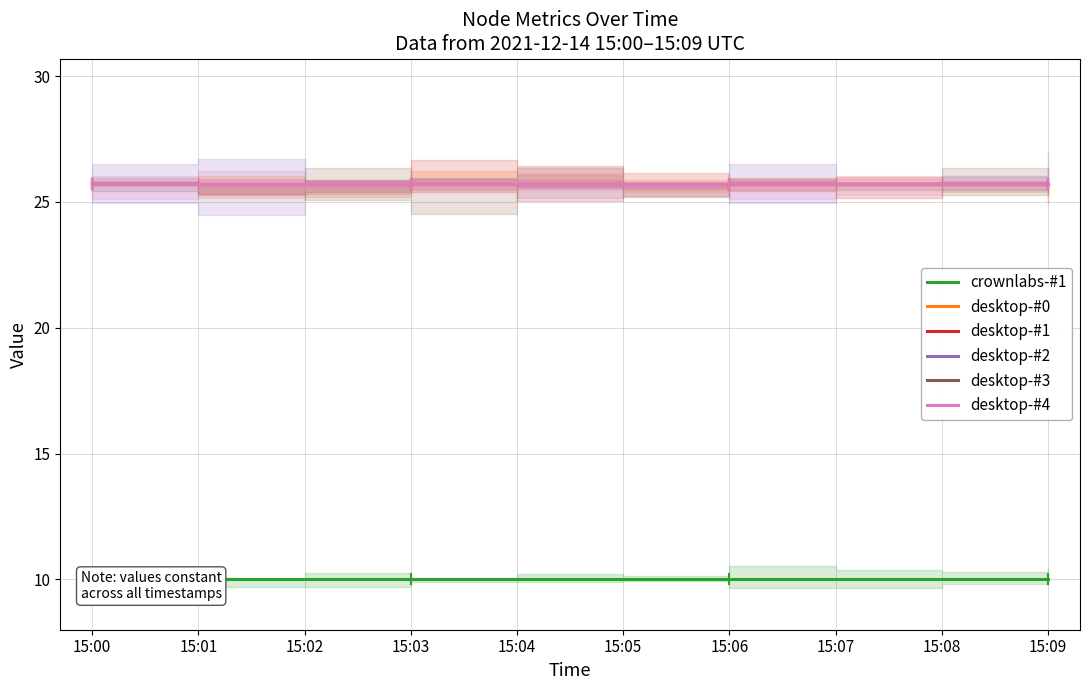

What is the sum of all desktop-#2 values?

257.0